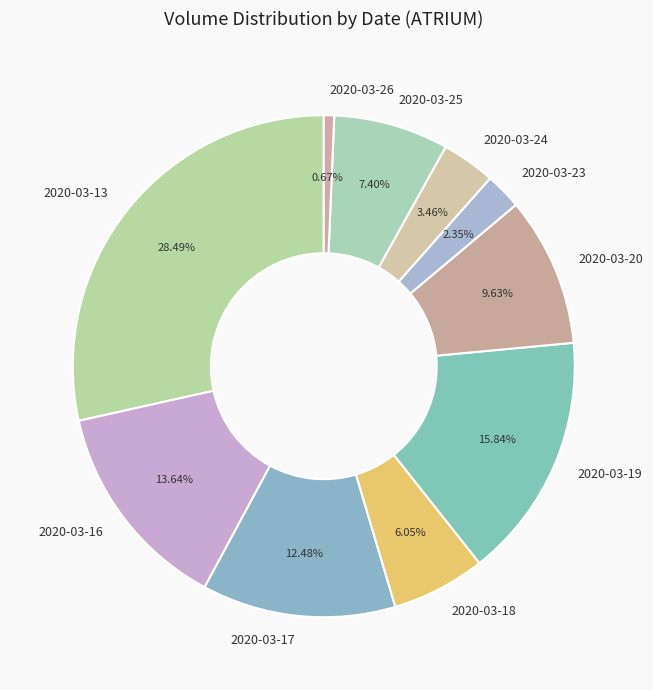

To the nearest percent, what percentage of the pie is 2020-03-25?

7%